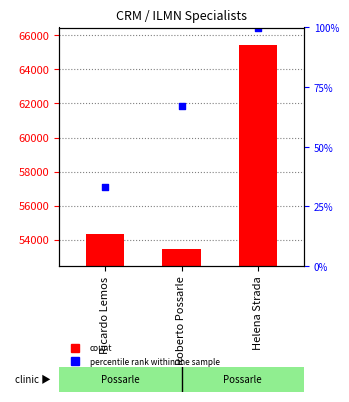

Approximately how many times larger is the value at Helena Strada compared to Ricardo Lemos?

1.2